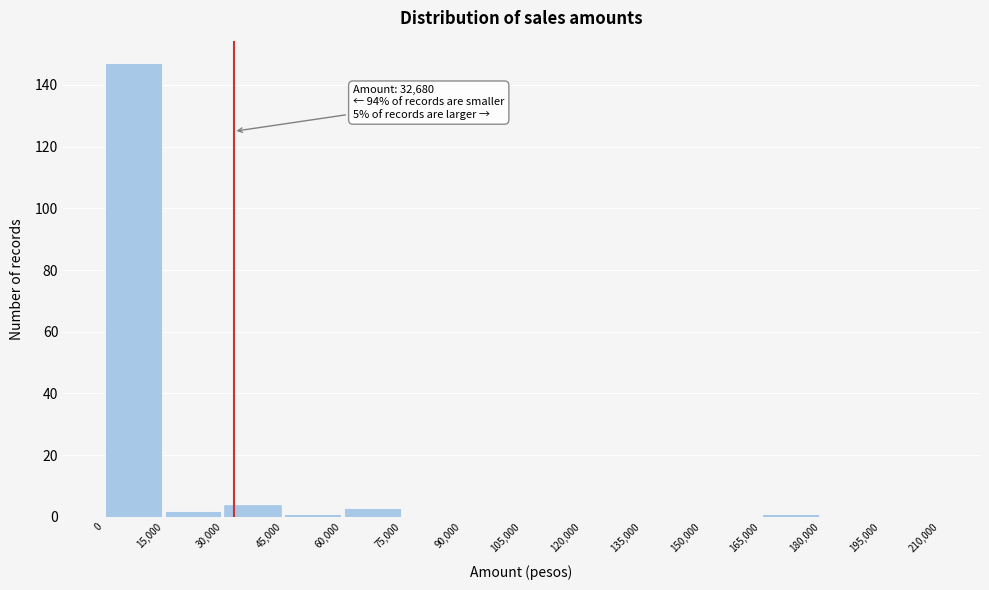

Which range on the x-axis has the tallest bar?

0 to 15,000